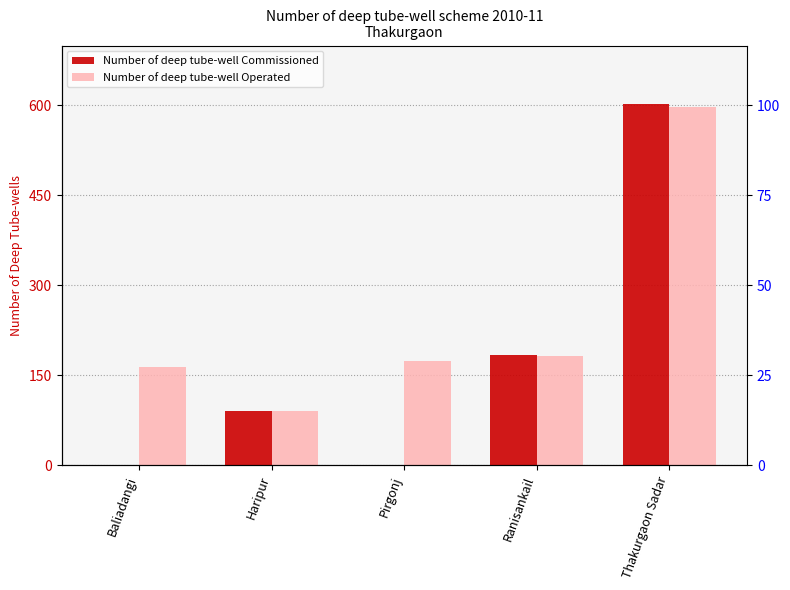

Which series changed the most between Baliadangi and Thakurgaon Sadar?

Number of deep tube-well Commissioned